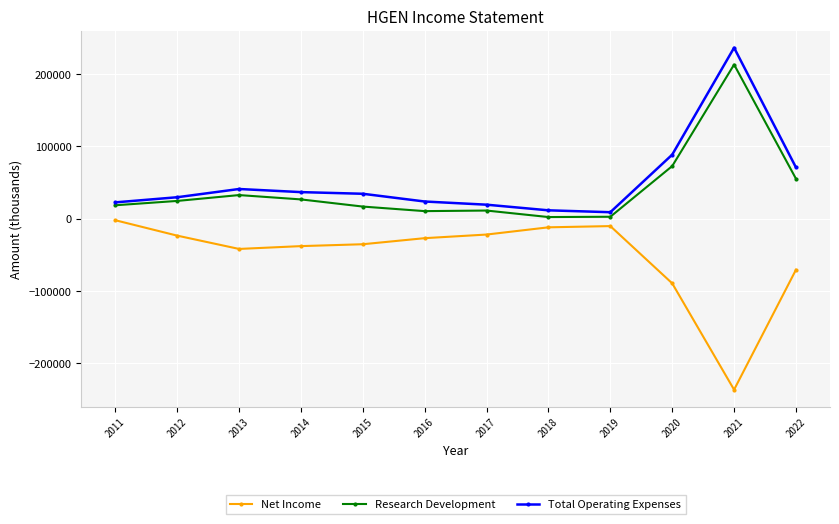

At which category is the sum across all series the highest?

2021